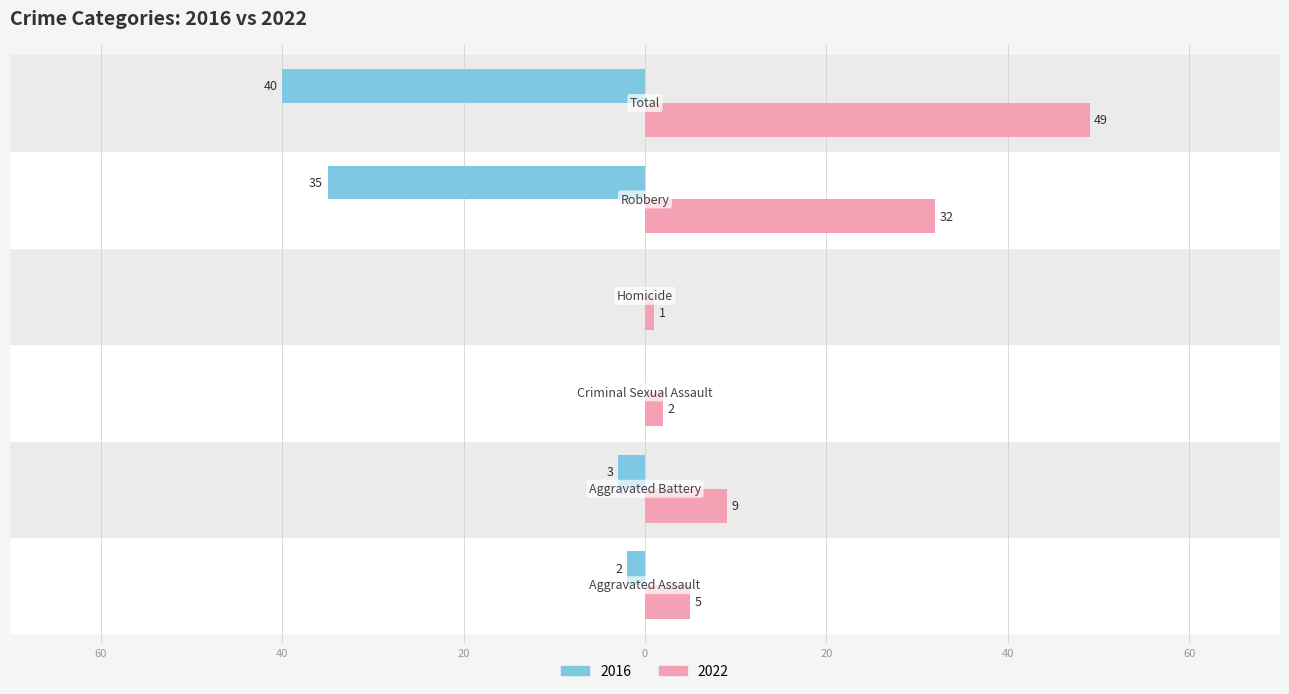

Reading left to right, extract all data points from this chart.

2022: 5	9	2	1	32	49
2016: -2	-3	0	0	-35	-40